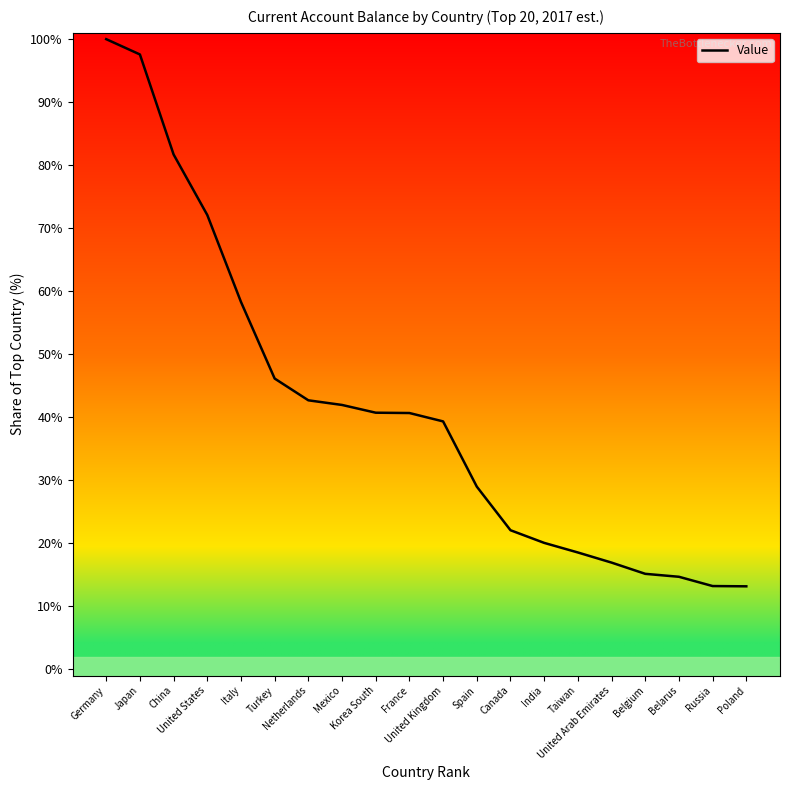

Does the chart display data point markers on the line(s)?

No